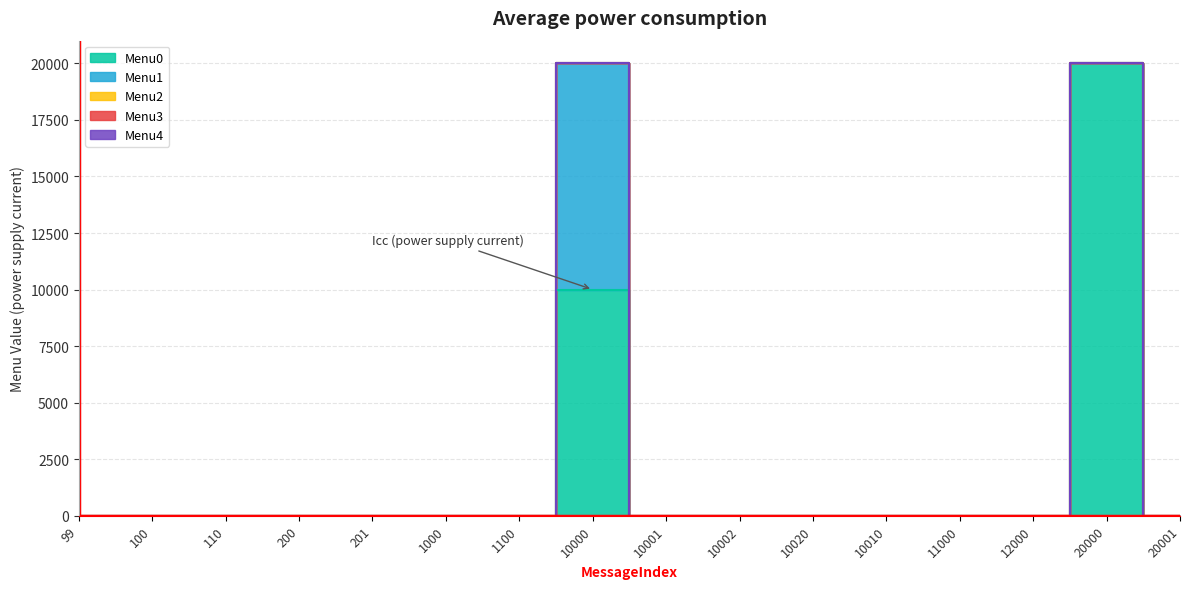

How many lines are shown in the chart?

5